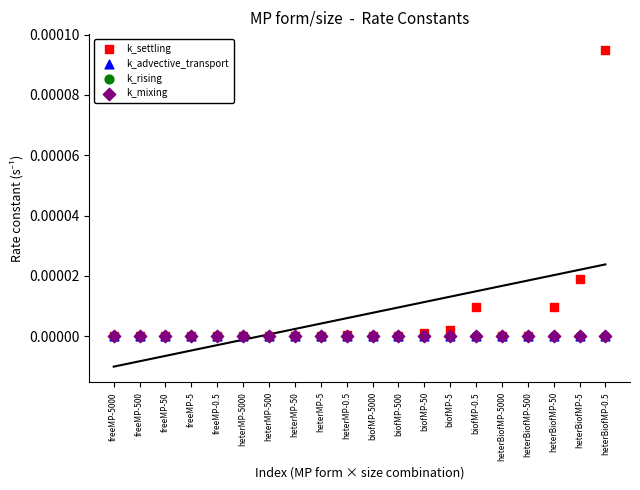

Which series reaches the minimum Y coordinate?

k_settling